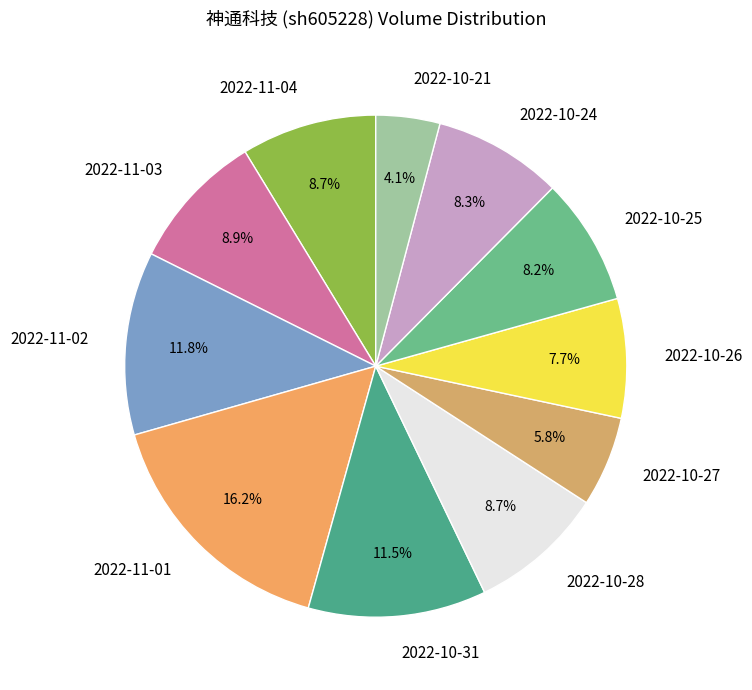

Between 2022-11-02 and 2022-10-28, which is larger?

2022-11-02